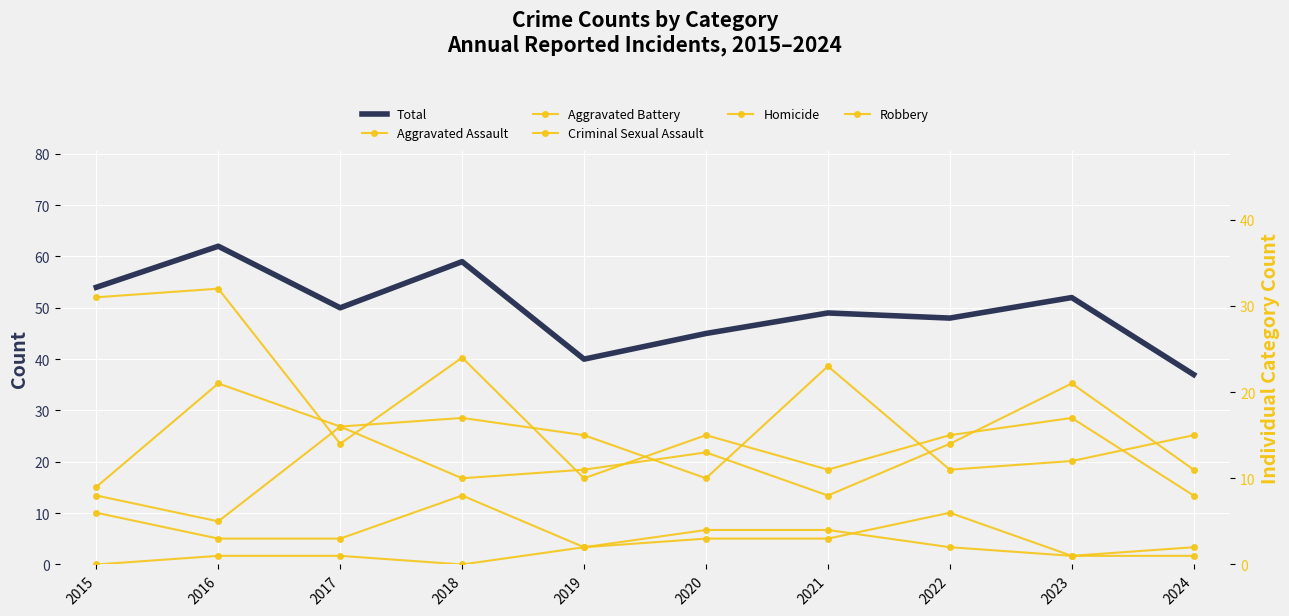

What is the spread (max minus min) of values at 2021?

46